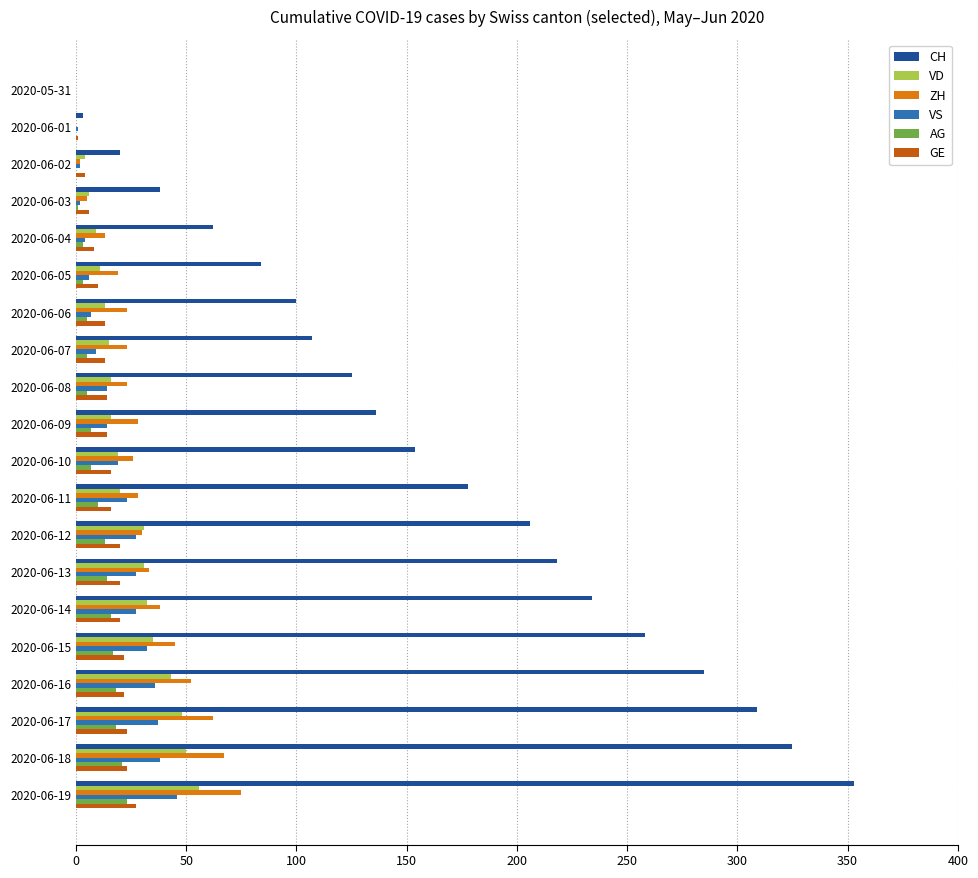

Which series has the widest spread of values?

CH